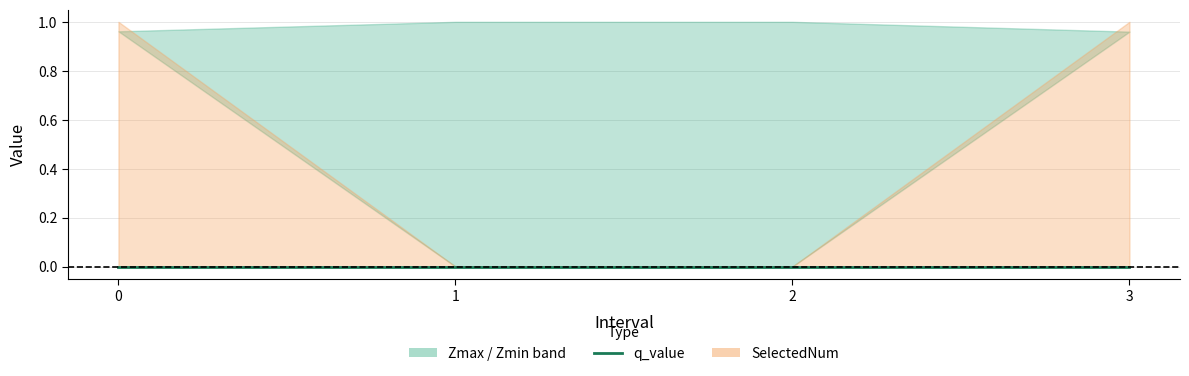

What is the average value of the SelectedNum series?

0.5